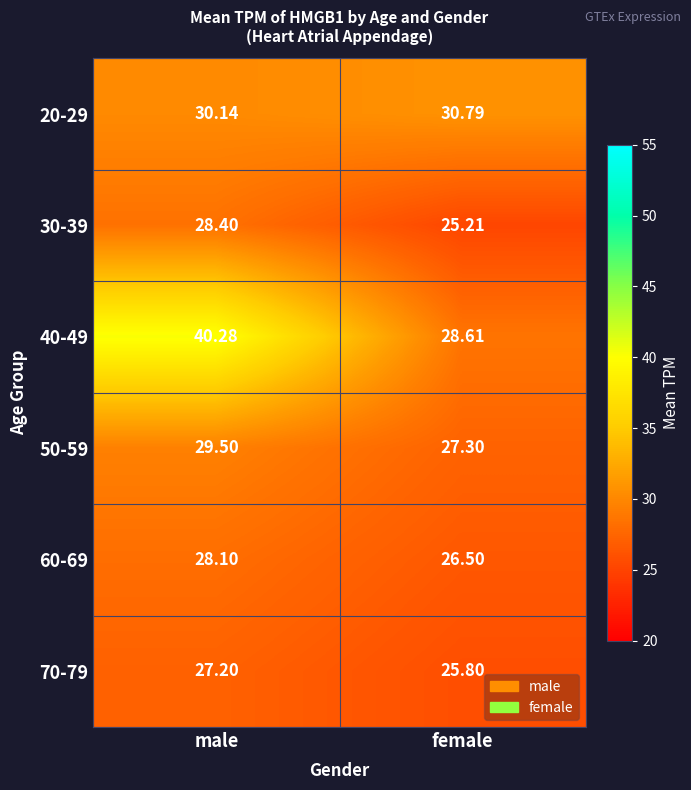

Is the value of 40-49 at male greater than the value of 30-39 at male?

Yes